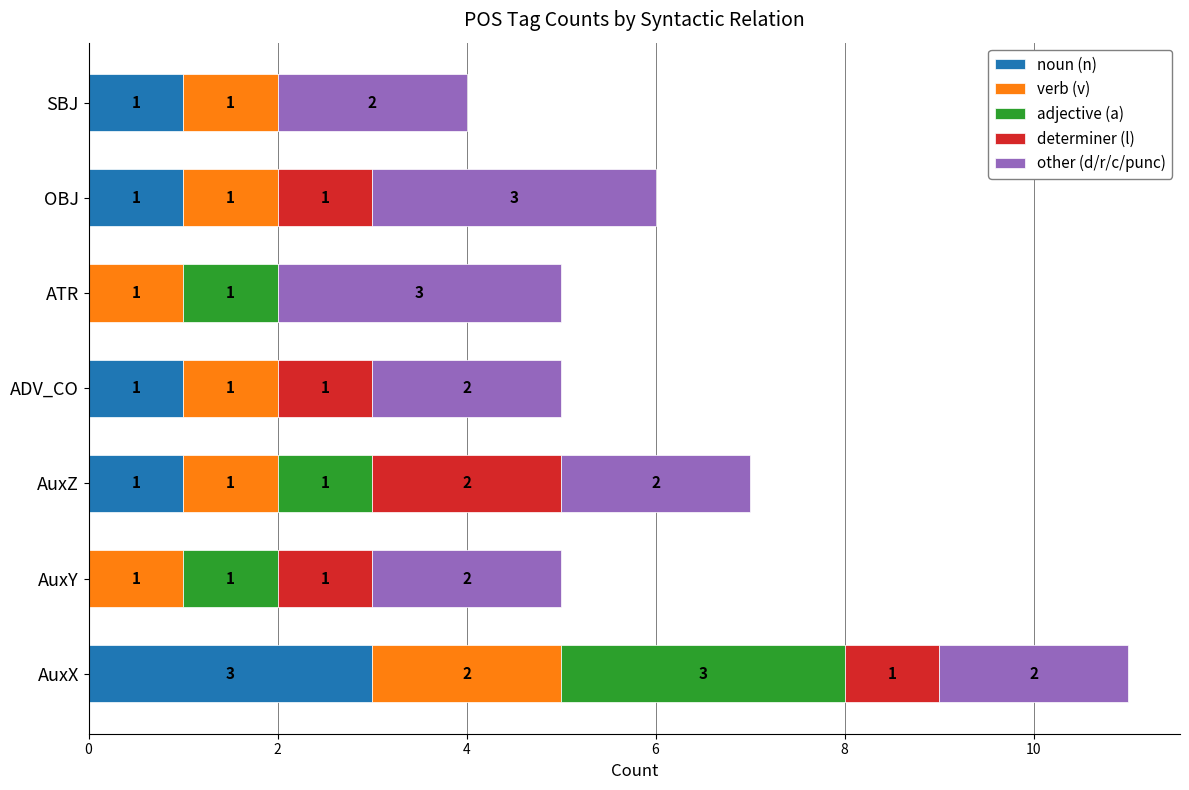

At which label does noun (n) reach its peak?

AuxX